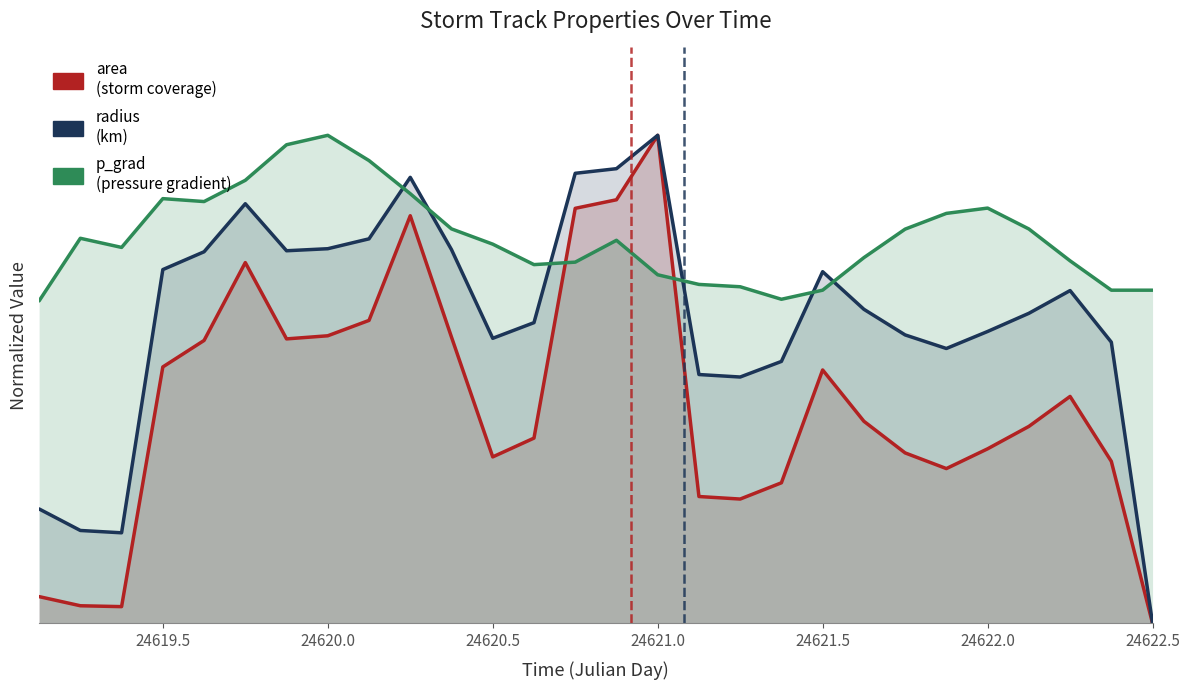

List the series in order of their peak value, highest first.

area, radius, p_grad